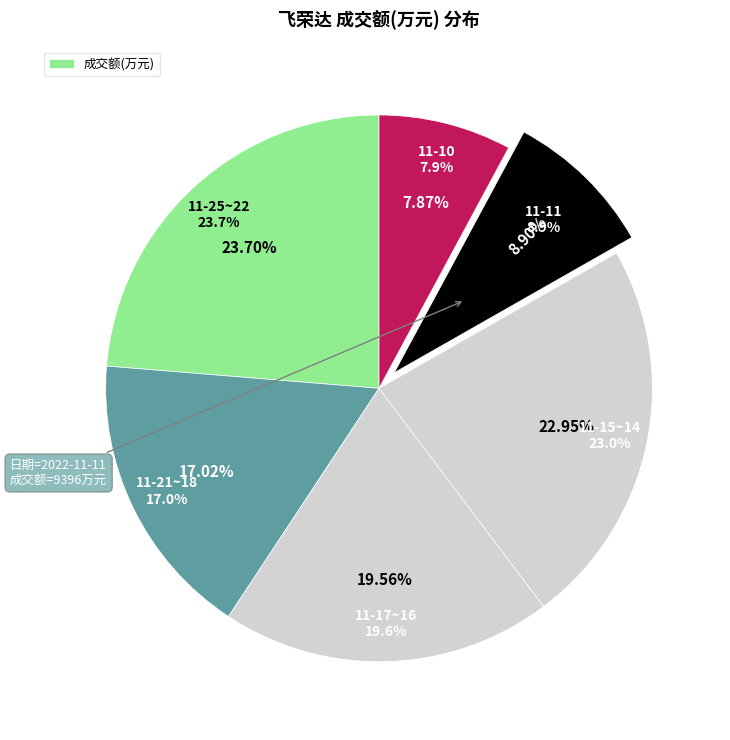

Does 2022-11-15 represent more than half of the total?

No